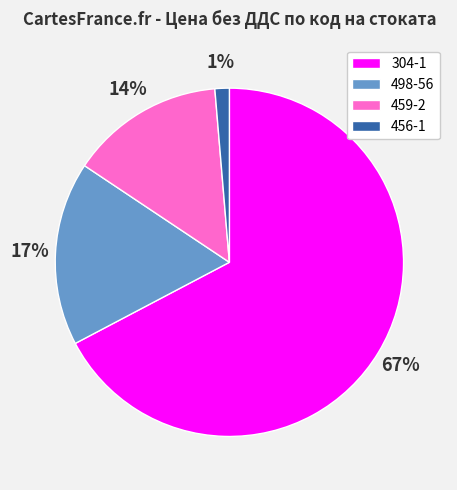

Which slice is the largest?

304-1